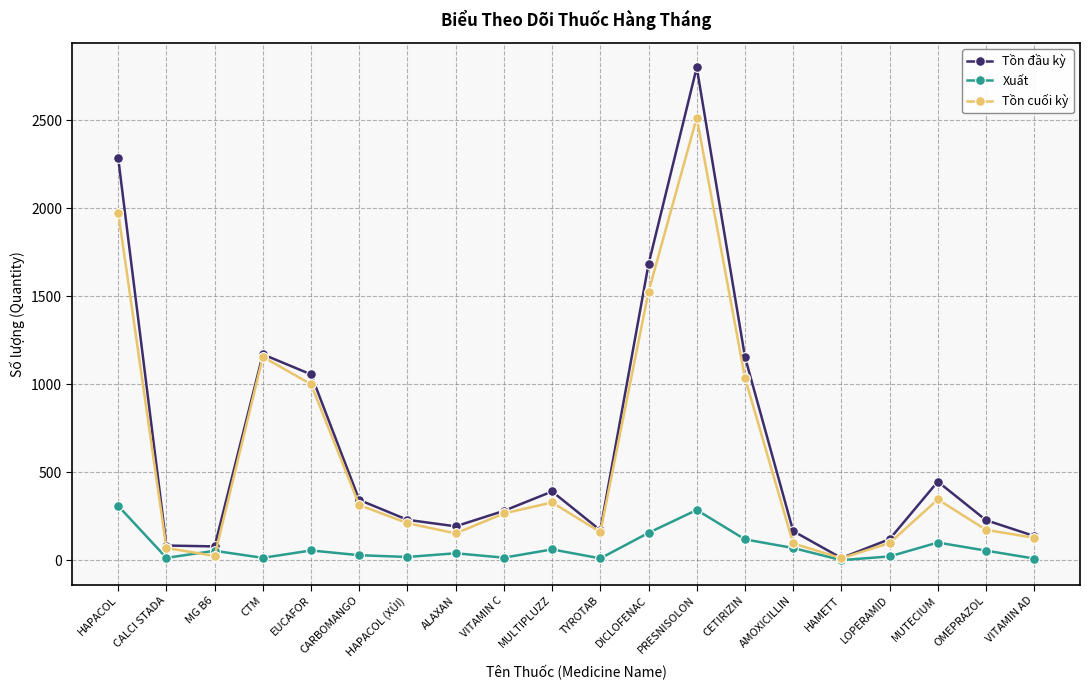

The Xuất series shows 19 at HAPACOL (XỦI). True or false?

True